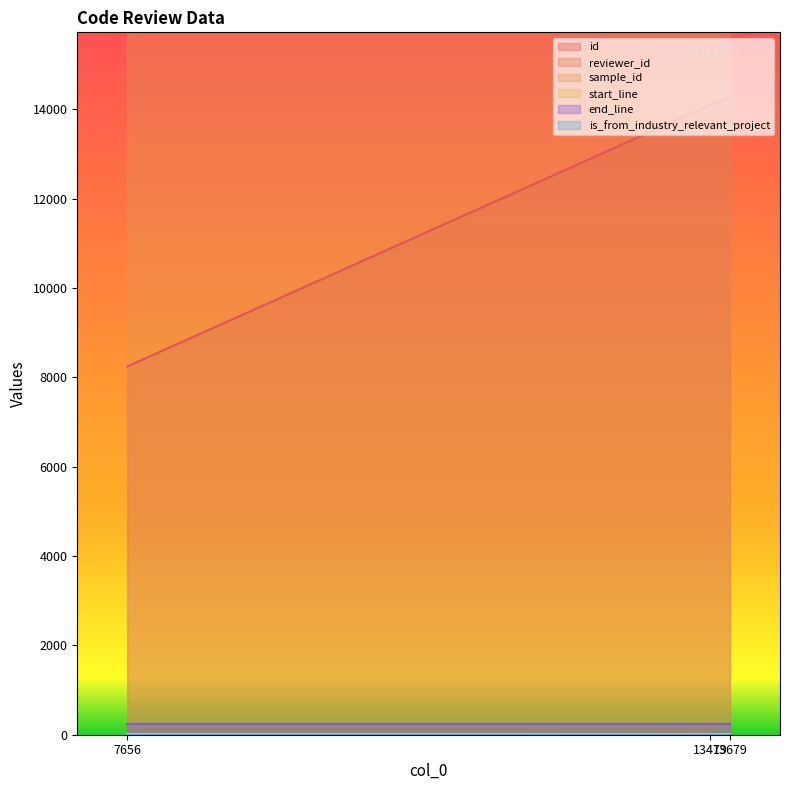

Rank the series at 7656 from highest to lowest value.

sample_id, id, end_line, start_line, reviewer_id, is_from_industry_relevant_project